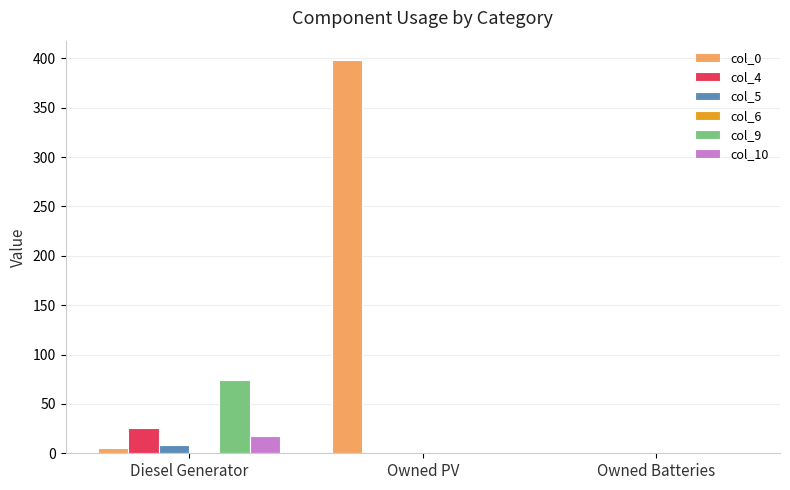

Is the value of col_10 at Diesel Generator greater than the value of col_5 at Owned PV?

Yes